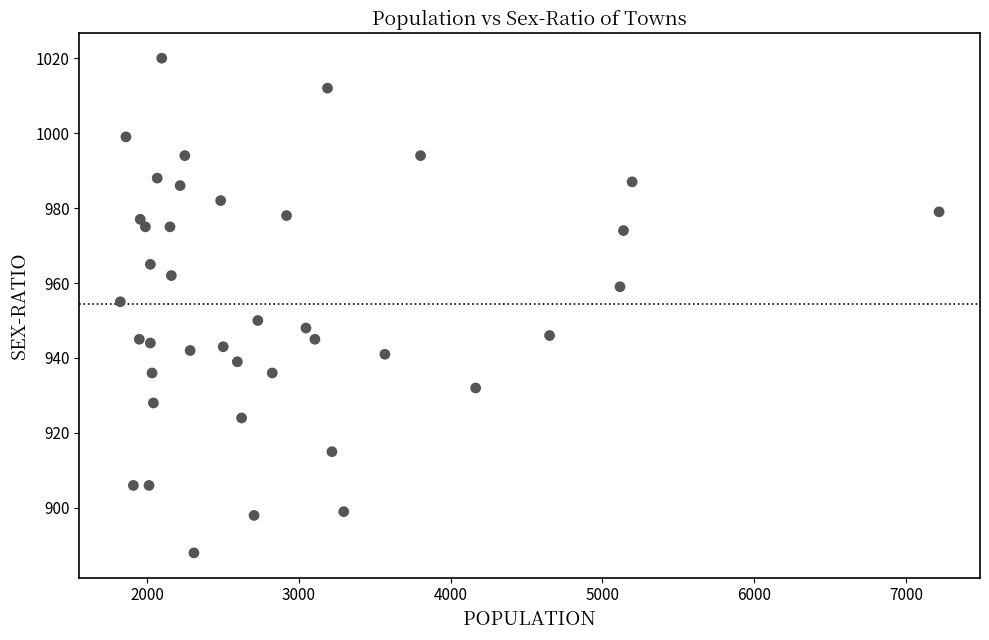

What is the range of Y values (max minus min)?

132